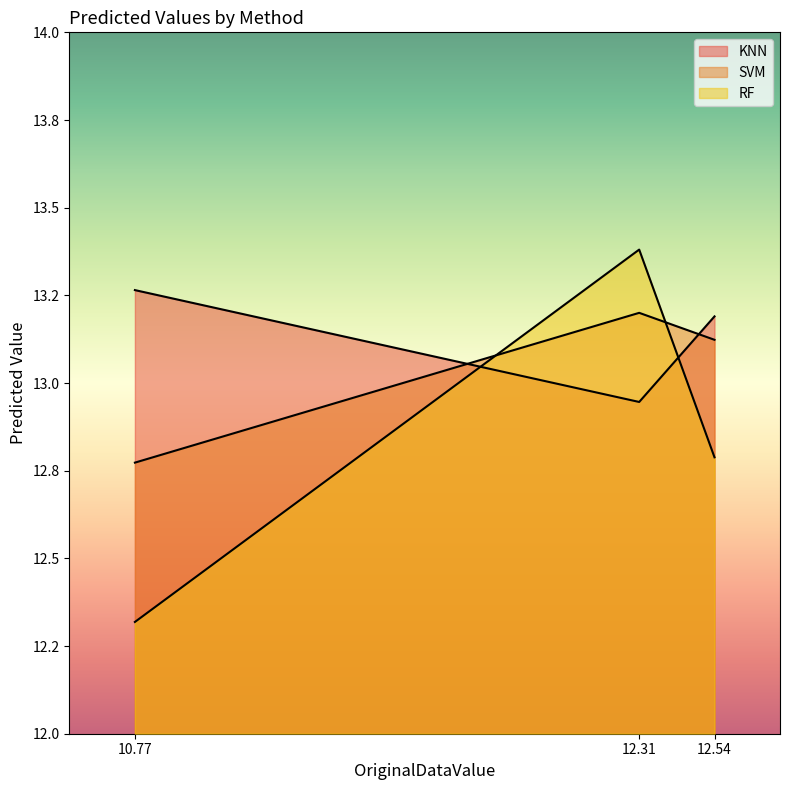

Reading right to left, list all the values displayed in this chart.

KNN: 13.2	12.9	13.3
SVM: 13.1	13.2	12.8
RF: 12.8	13.4	12.3